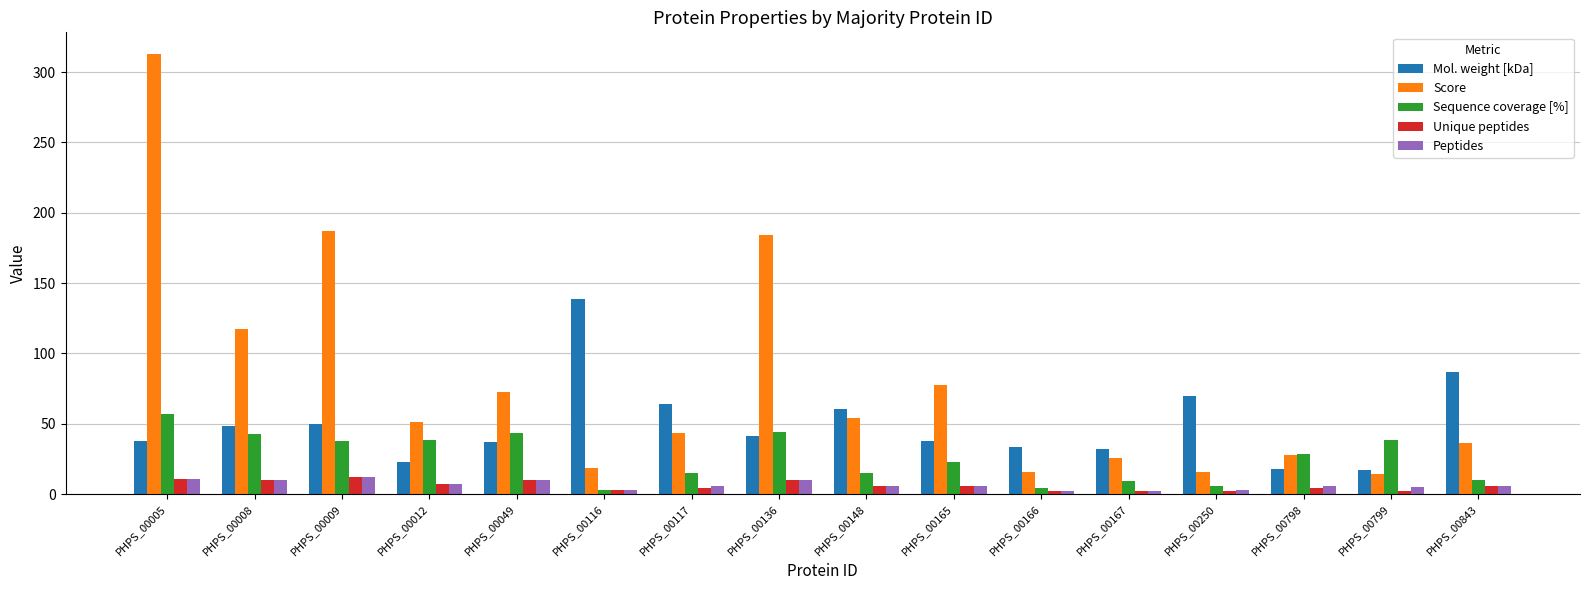

What is the difference between the maximum and minimum values in the Sequence coverage [%] series?

54.1